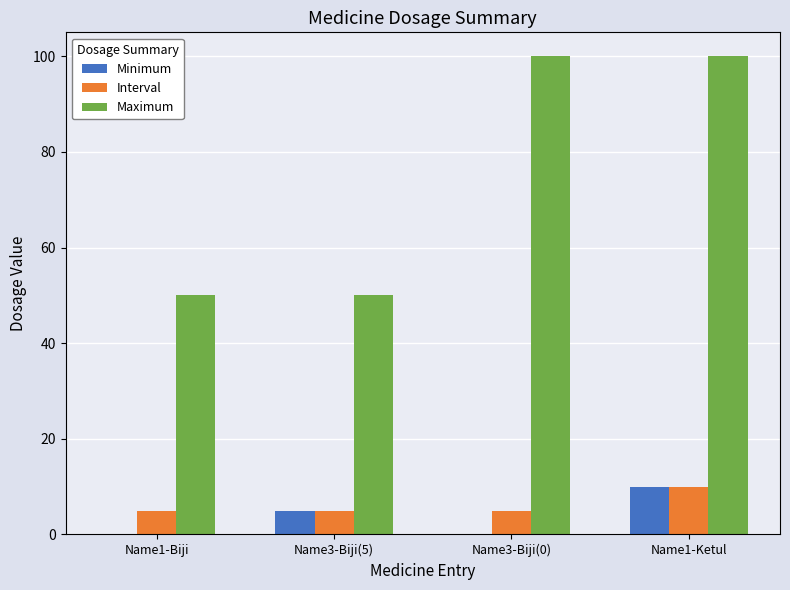

How many categories are shown in the chart?

4